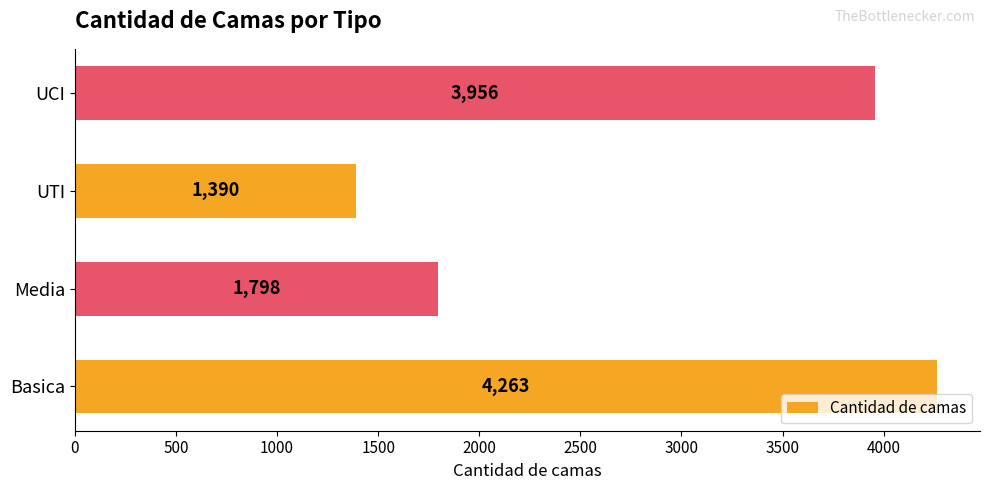

How many series are shown in this chart?

1